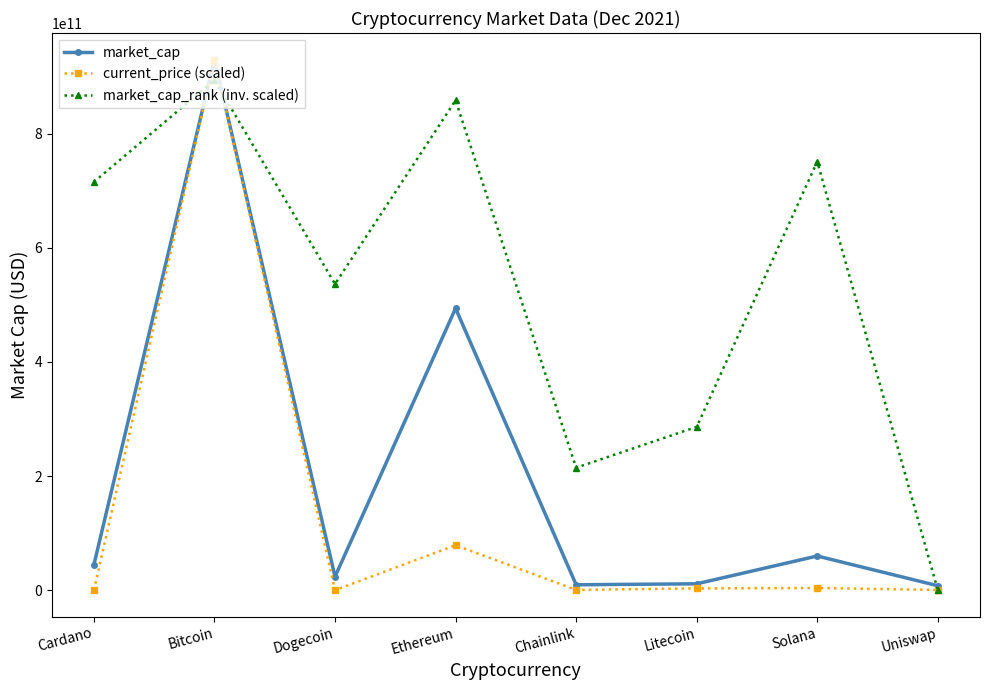

True or false: market_cap has a value of 313255361363.4 at Ethereum.

False